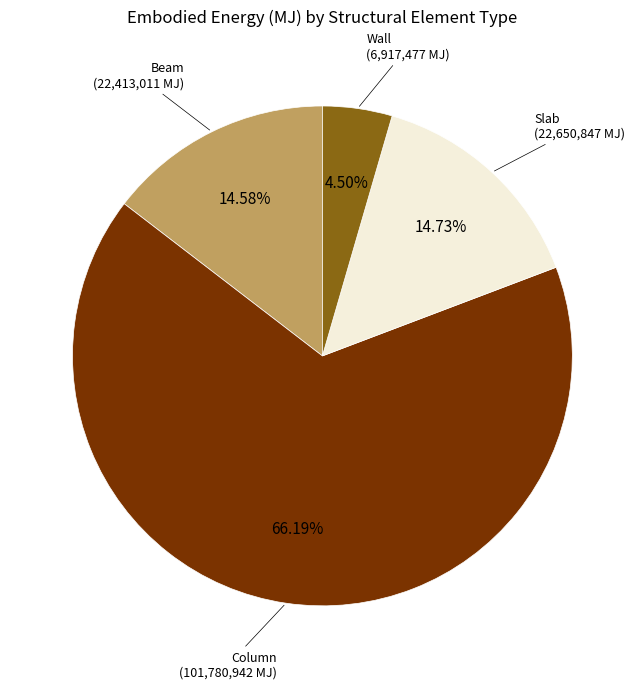

Is there a majority slice in this chart?

Yes